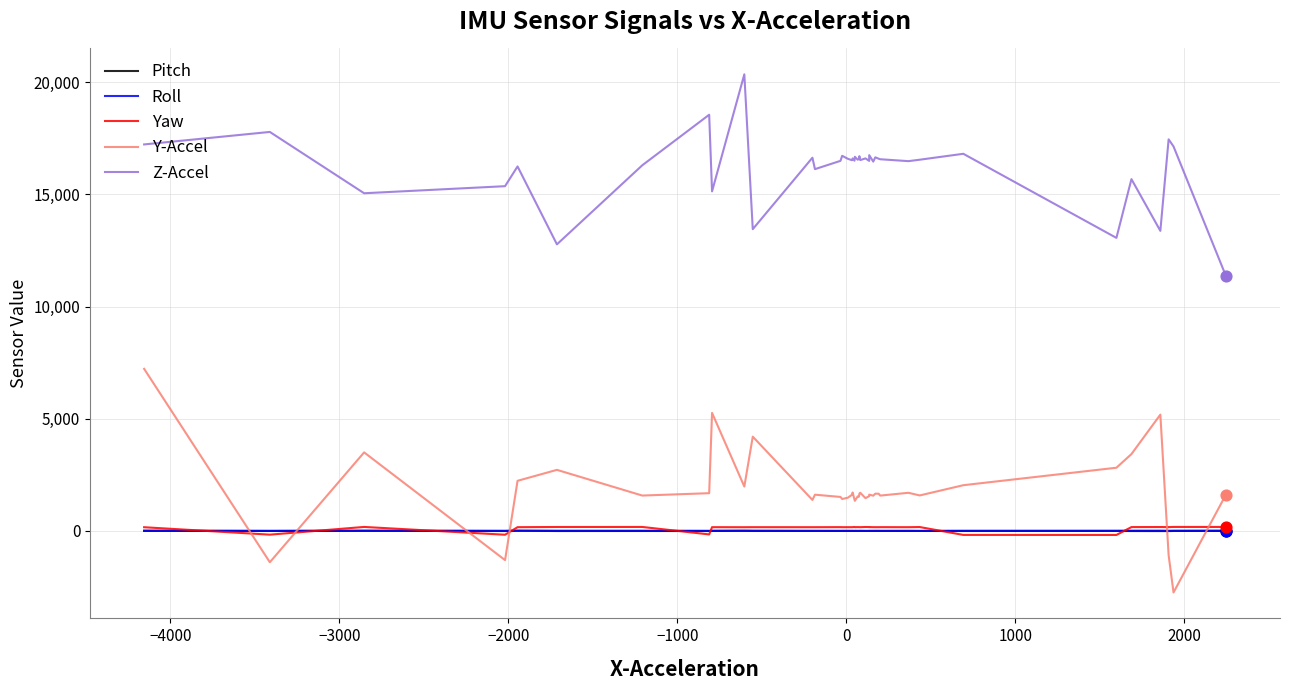

Which series has the largest total across all categories?

Z-Accel